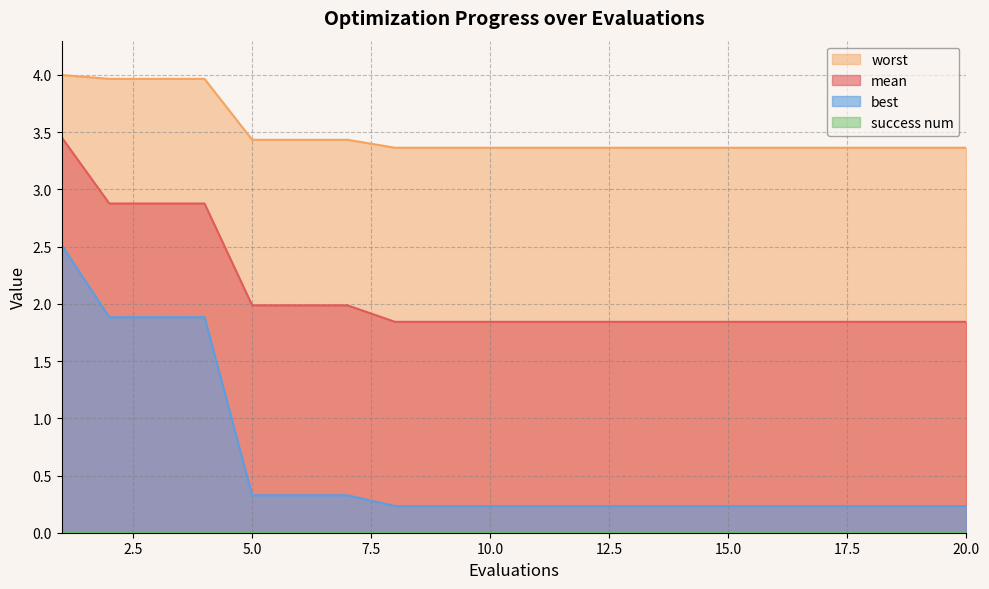

What is the difference between the maximum and minimum values in the best series?

2.3